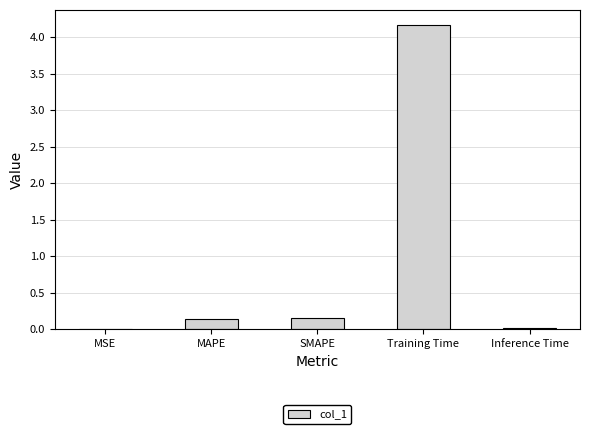

What is the change in value from MAPE to Training Time?

+4.0